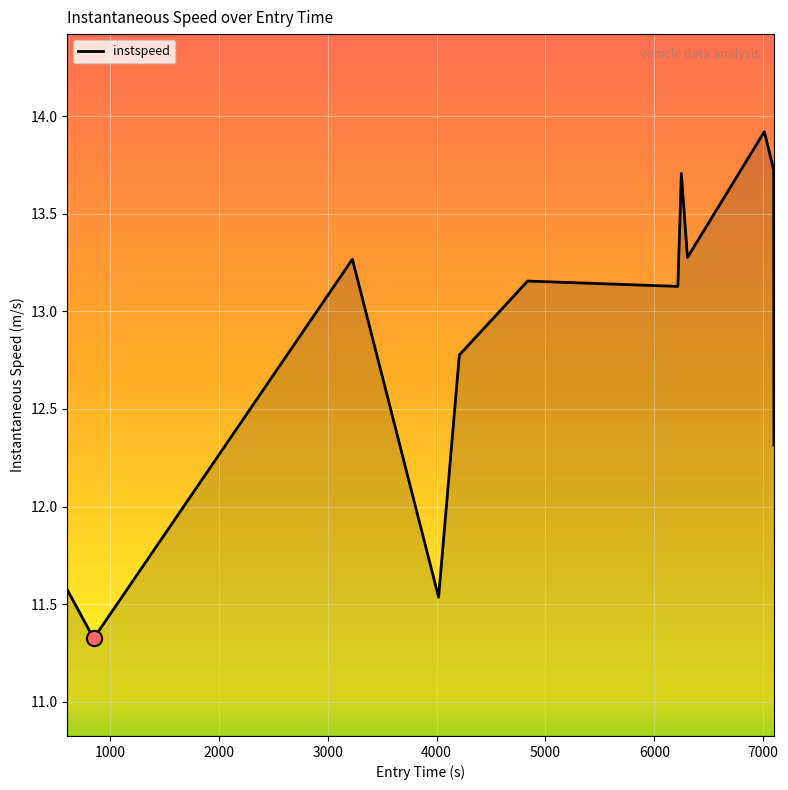

What is the greatest value displayed?

13.9